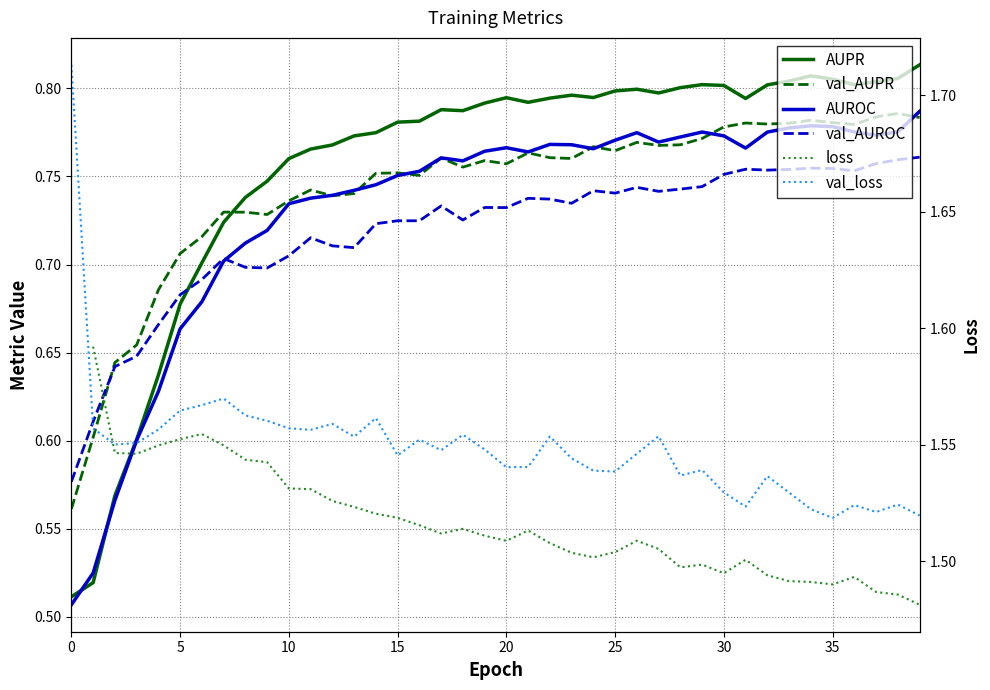

True or false: val_AUPR has a value of 1.1 at 1.

False